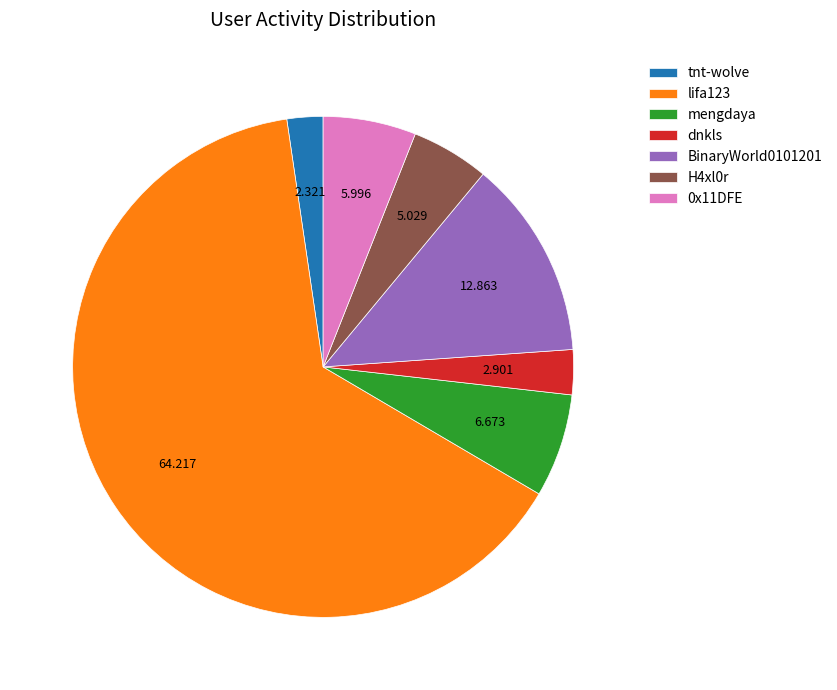

Which category has the smallest portion of the pie?

tnt-wolve